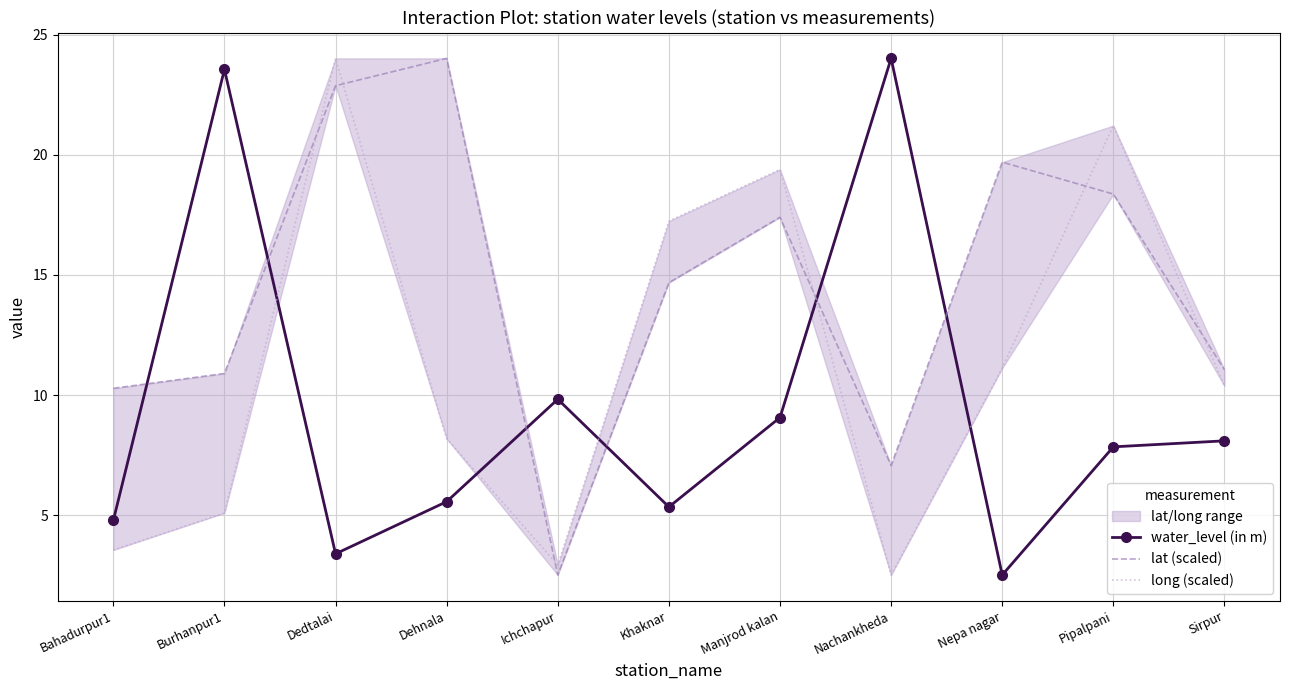

What is the value of the long (scaled) point at the 10th from the left?

21.2